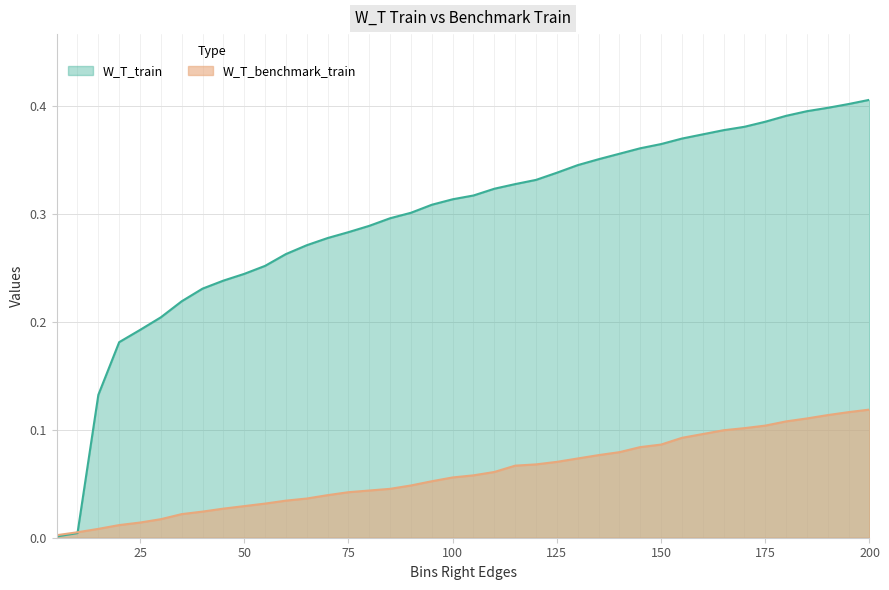

Which category has the lowest value in the W_T_train series?

5